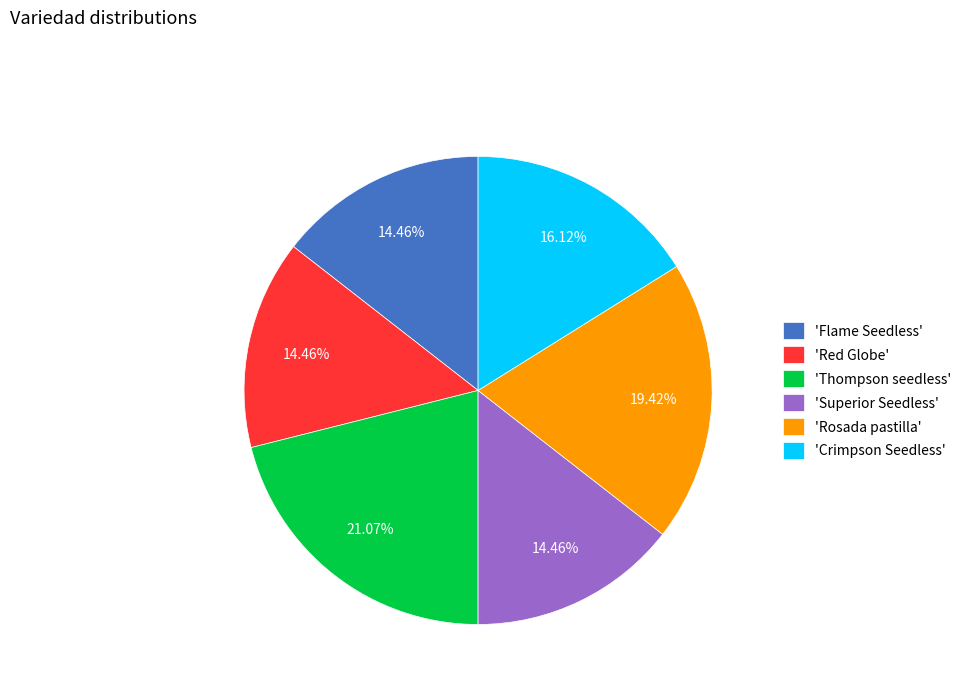

Which category has the biggest portion of the pie?

'Thompson seedless'